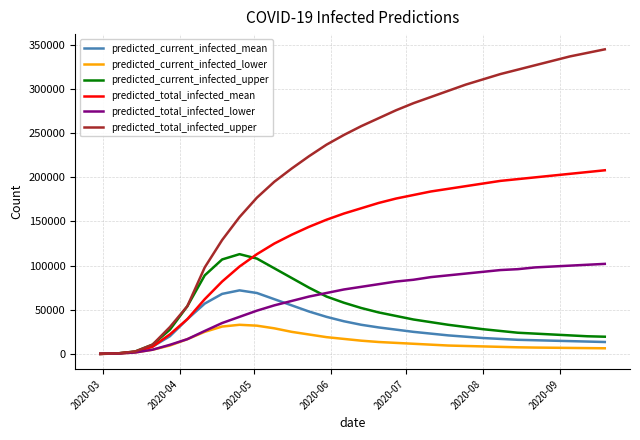

Which series has the widest spread of values?

predicted_total_infected_upper